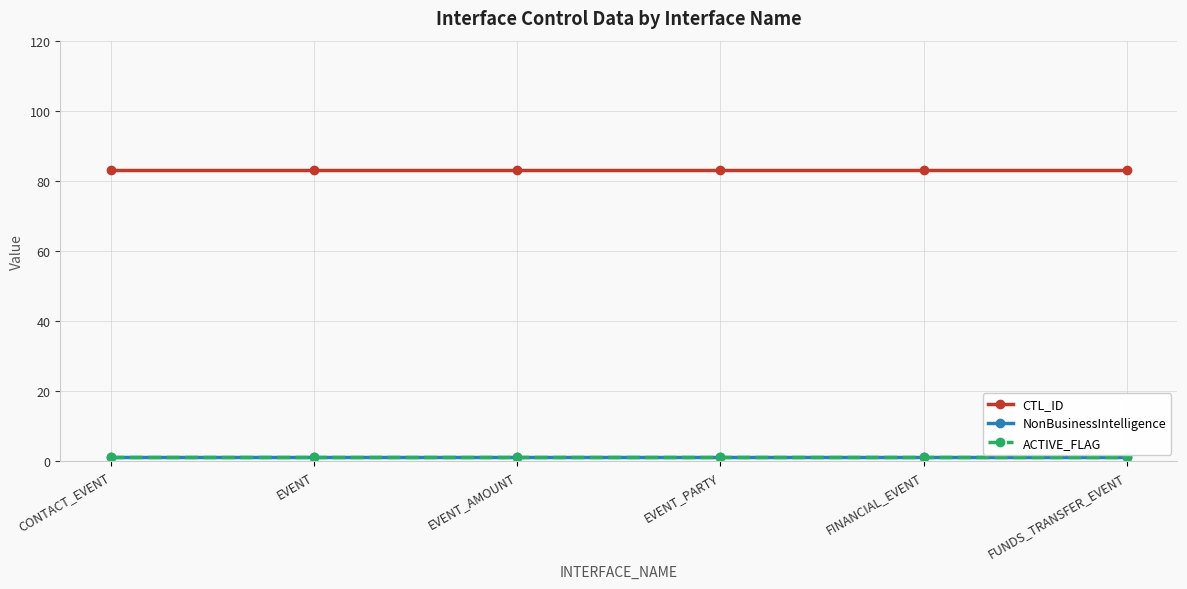

Which series has the largest range (max minus min)?

CTL_ID